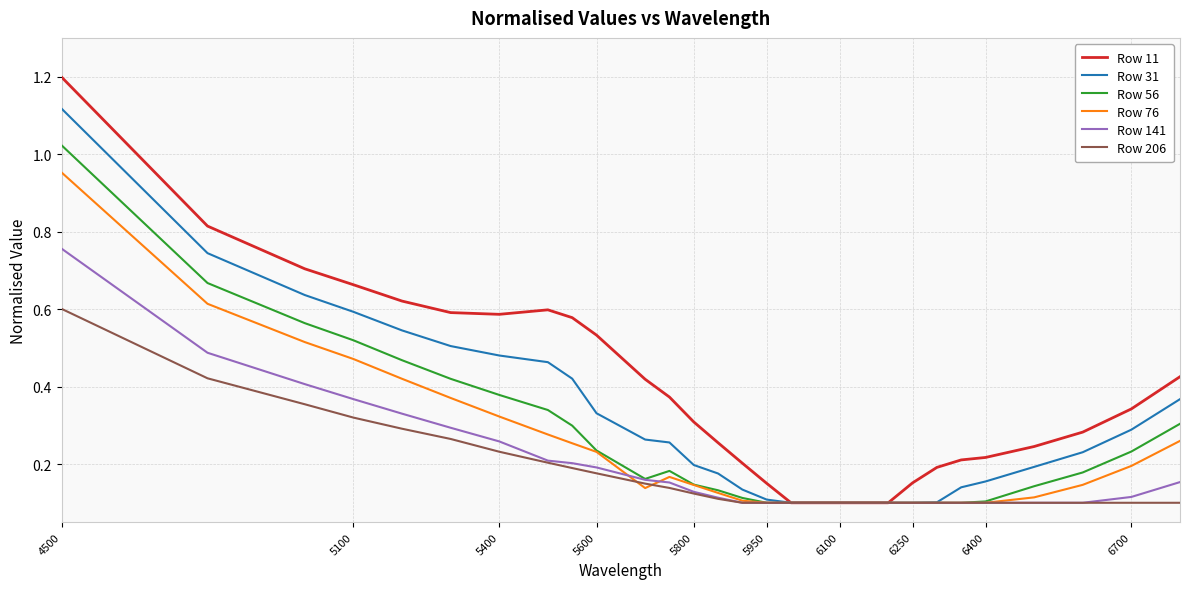

What is the maximum value shown in the chart?

1.2